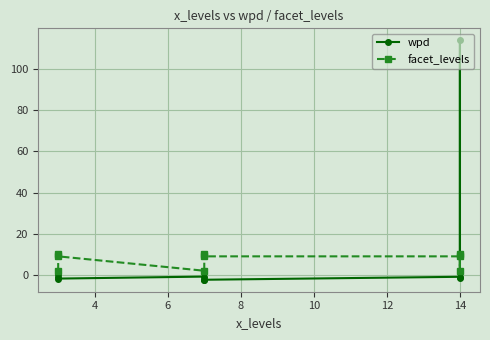

True or false: wpd has a value of 46.7 at 14.

False